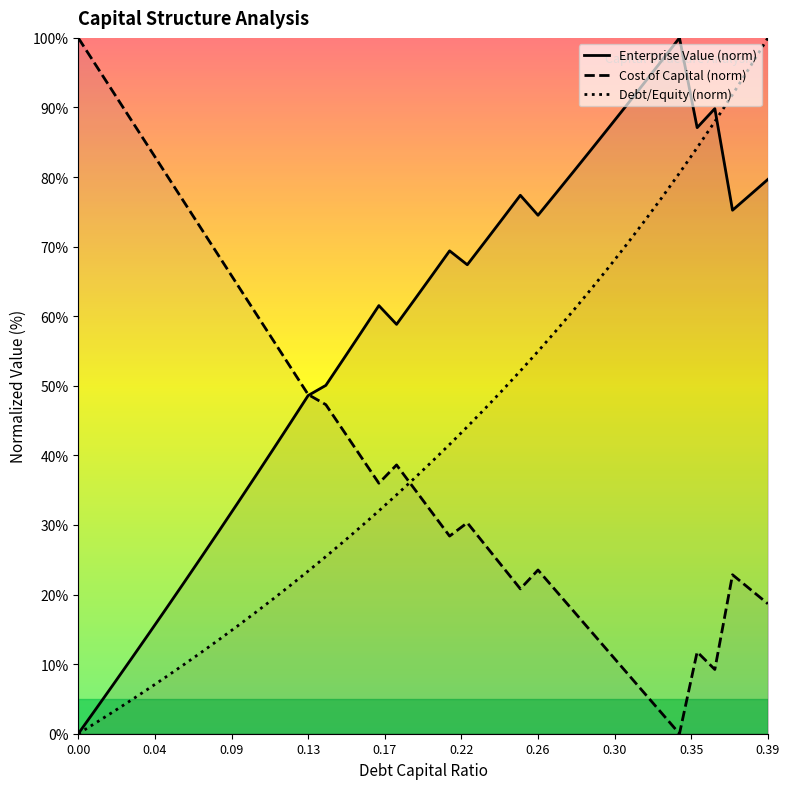

Reading left to right, extract all data points from this chart.

Enterprise Value (norm): 0.0	3.6	7.1	10.8	14.4	18.1	21.8	25.5	29.3	33.1	36.9	40.8	44.7	48.6	50.1	53.9	57.7	61.5	58.8	62.3	65.8	69.4	67.4	70.7	74.0	77.4	74.5	77.6	80.8	83.9	87.1	90.3	93.5	96.7	100.0	87.1	89.8	75.2	77.4	79.7
Cost of Capital (norm): 100.0	96.1	92.1	88.2	84.2	80.3	76.3	72.4	68.5	64.5	60.6	56.6	52.7	48.7	47.3	43.5	39.8	36.0	38.6	35.2	31.8	28.4	30.3	27.2	24.0	20.8	23.5	20.6	17.6	14.7	11.8	8.8	5.9	2.9	0.0	11.8	9.2	22.8	20.8	18.7
Debt/Equity (norm): 0.0	1.6	3.2	4.8	6.5	8.2	10.0	11.8	13.6	15.5	17.4	19.3	21.3	23.4	25.5	27.6	29.8	32.0	34.3	36.7	39.1	41.6	44.1	46.7	49.4	52.1	55.0	57.9	60.8	63.9	67.0	70.3	73.6	77.0	80.6	84.2	88.0	91.9	95.9	100.0